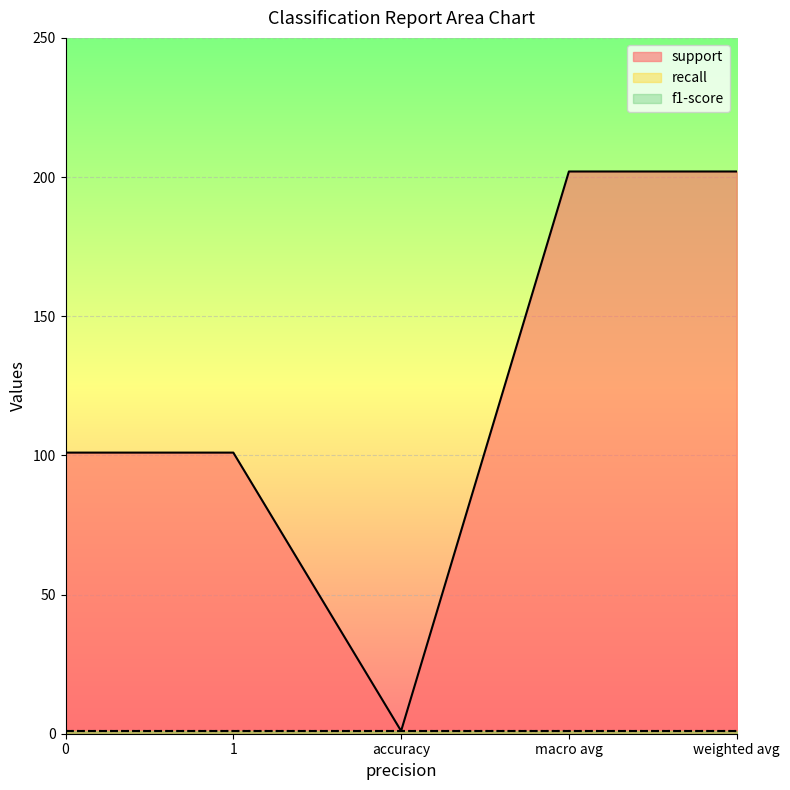

What is the difference between the maximum and minimum values in the support series?

201